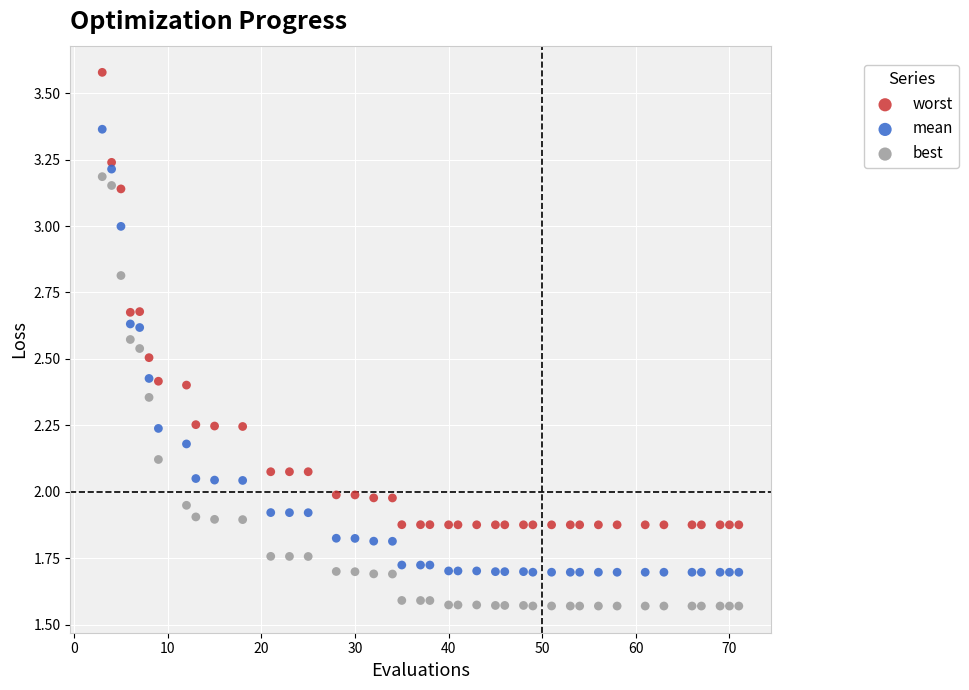

Across all data points, what is the range of X values (max minus min)?

68.0